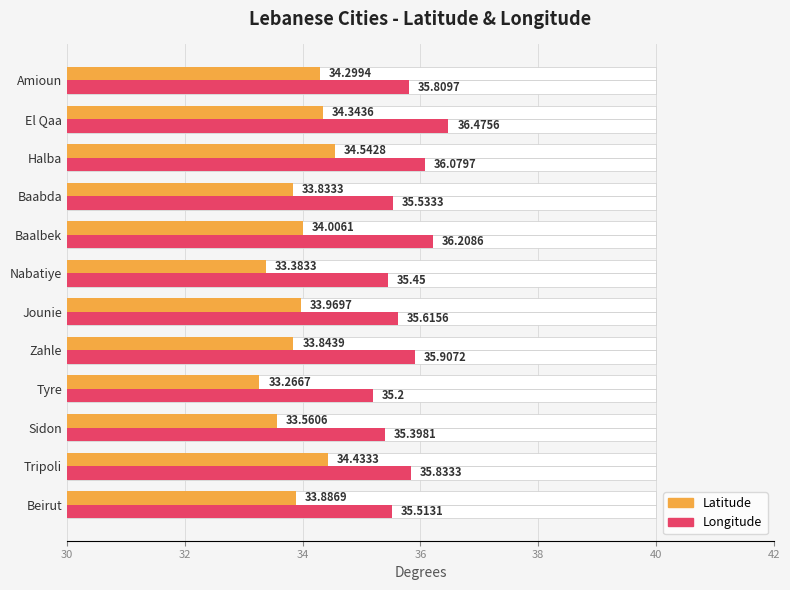

What is the difference between the maximum and minimum values in the Latitude series?

1.3